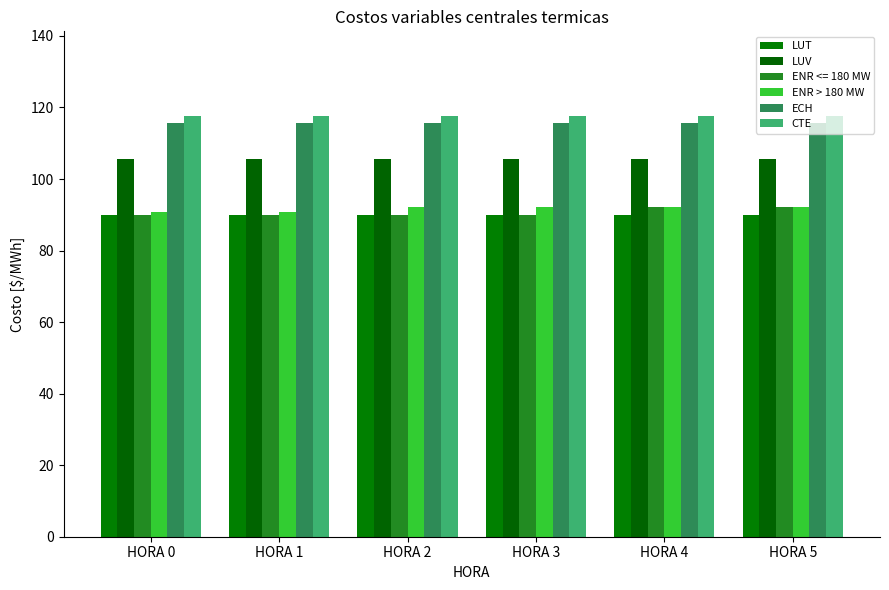

Is the value of LUT at HORA 1 greater than the value of LUV at HORA 3?

No